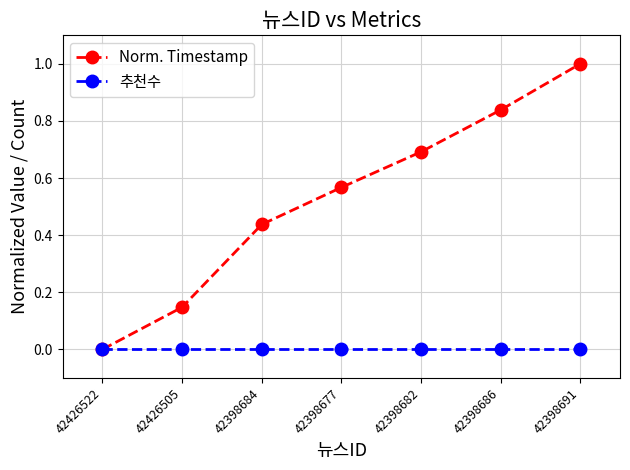

What is the label of the 1st point from the right?

42398691